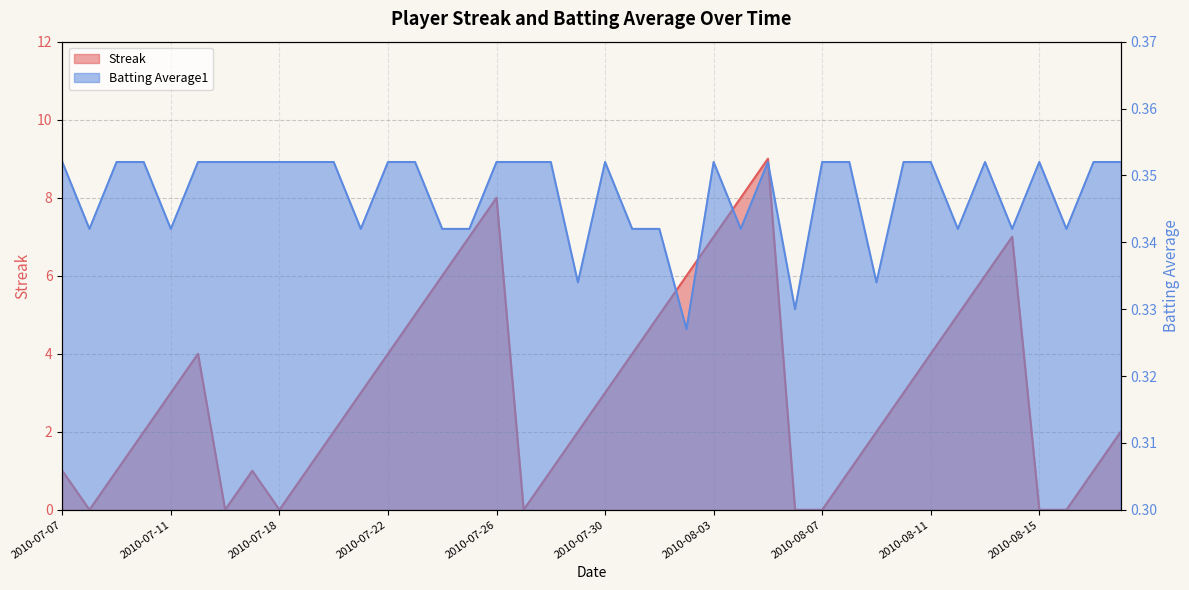

Which series has the largest total across all categories?

Streak